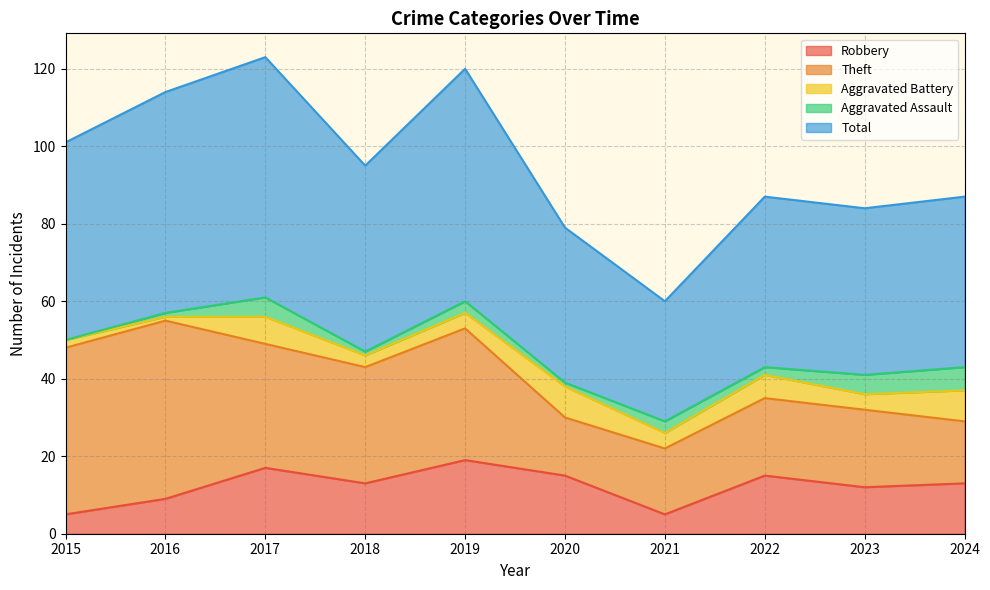

True or false: Theft and Robbery cross at least once.

False